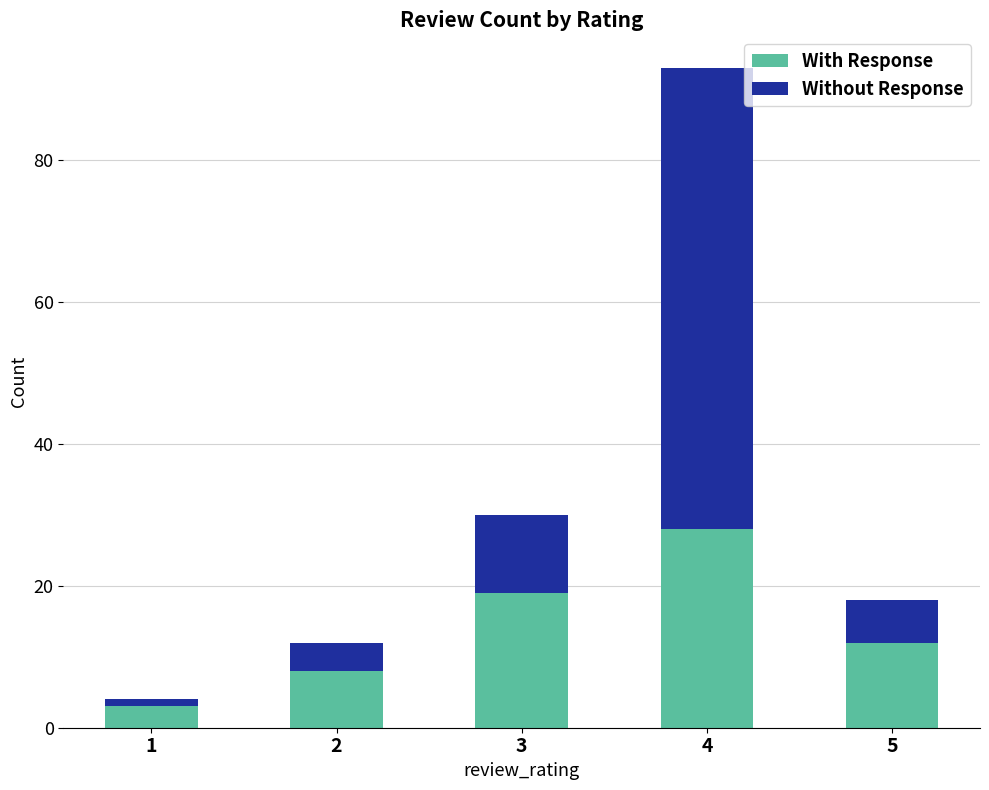

What is the total value across all series at 5?

18